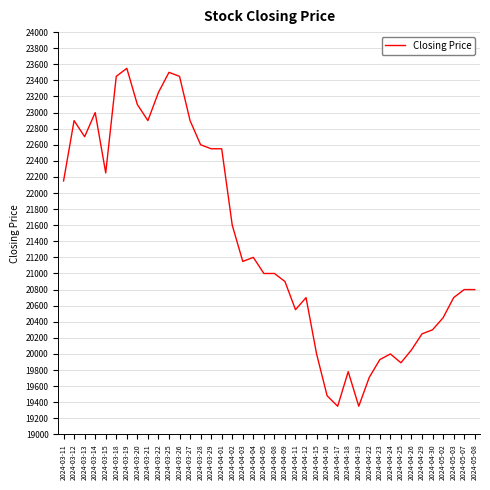

Reading left to right, what are all the values shown in this chart?

22150	22900	22700	23000	22250	23450	23550	23100	22900	23250	23500	23450	22900	22600	22550	22550	21600	21150	21200	21000	21000	20900	20550	20700	20000	19480	19350	19780	19350	19710	19930	20000	19890	20050	20250	20300	20450	20700	20800	20800